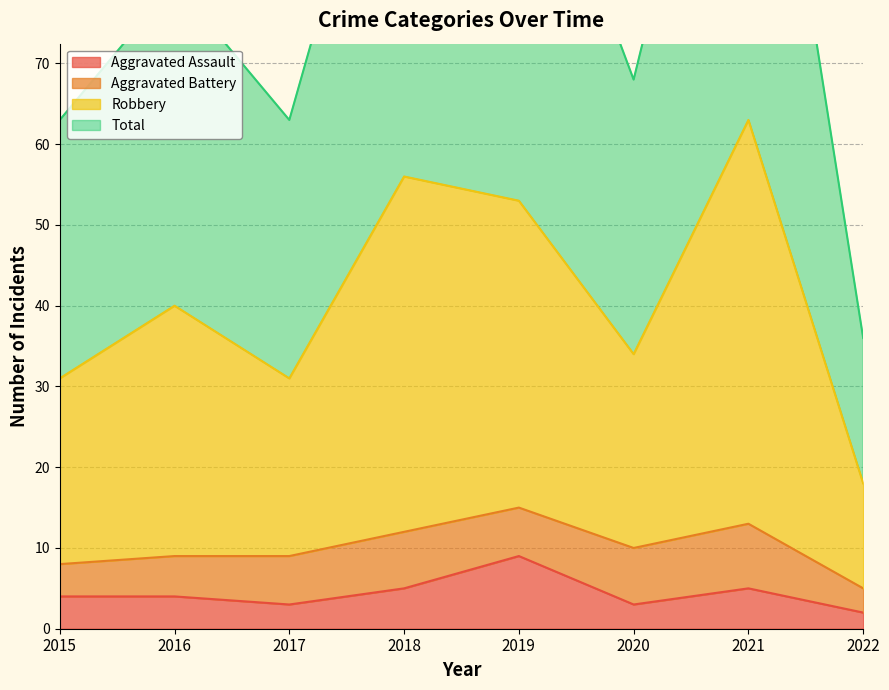

How many values in the Total series are below 40?

4